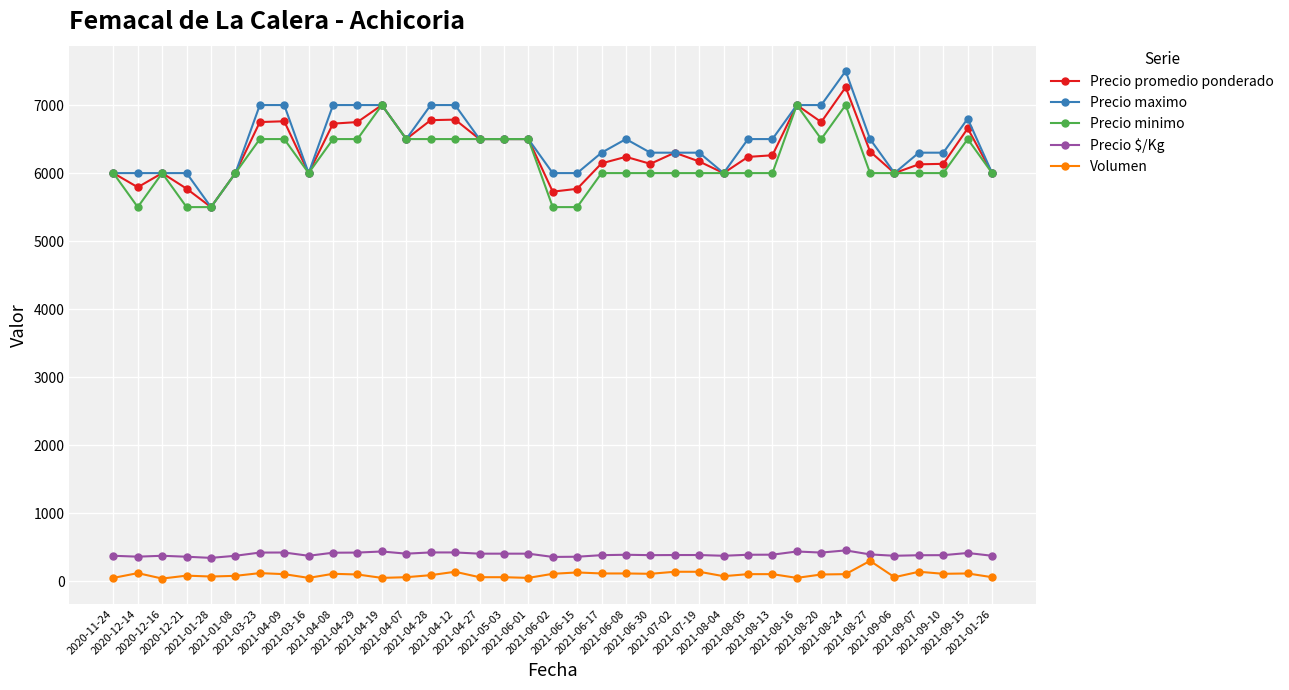

True or false: Volumen has more than 0 interior local peaks.

True